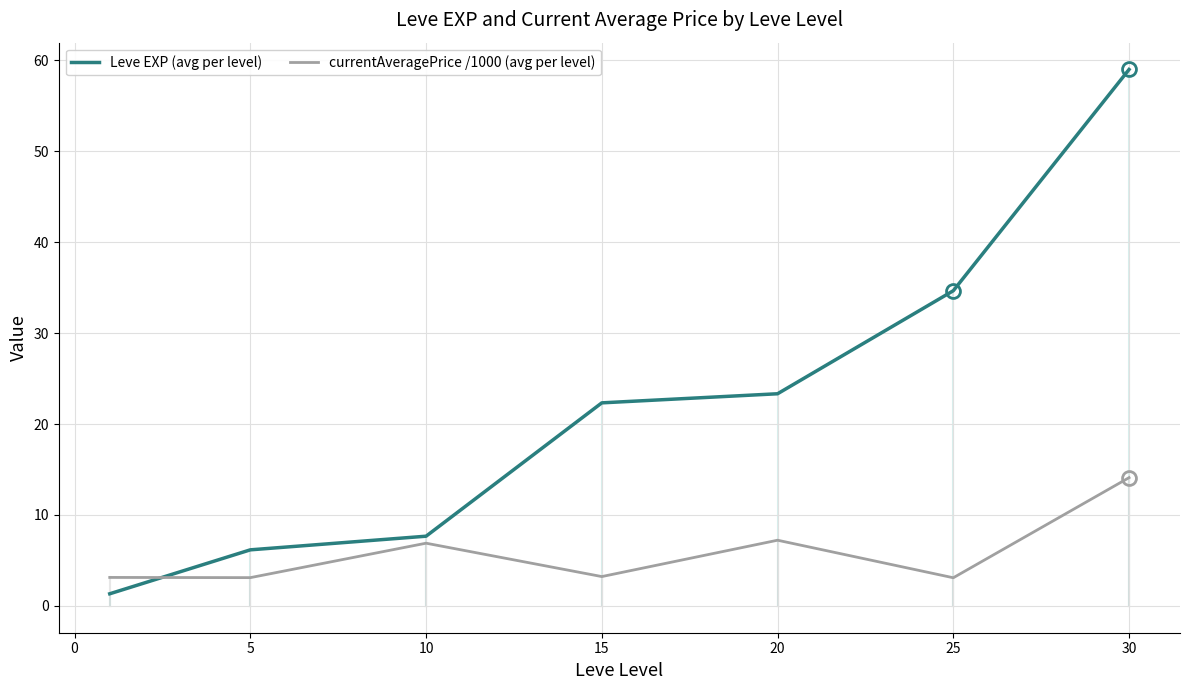

Which series has the largest total across all categories?

Leve EXP (avg per level)